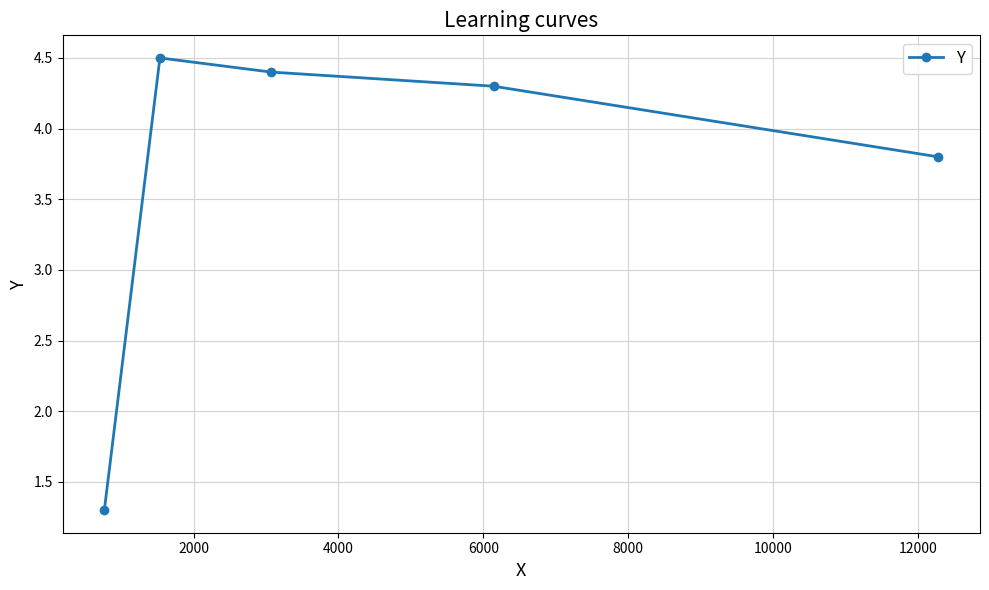

What is the smallest value displayed?

1.3